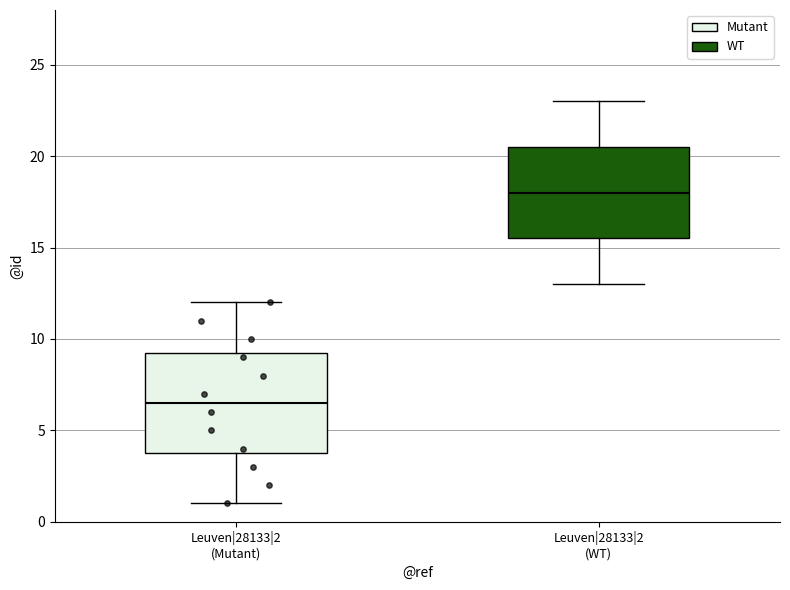

Which box has the highest median line?

Leuven|28133|2 (WT)